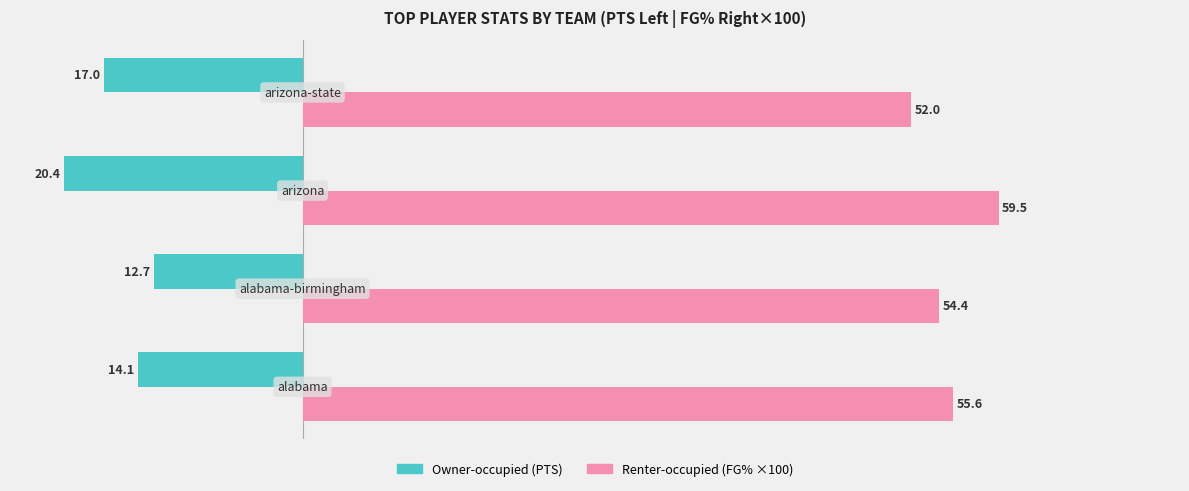

What is the minimum value shown in the chart?

-20.4